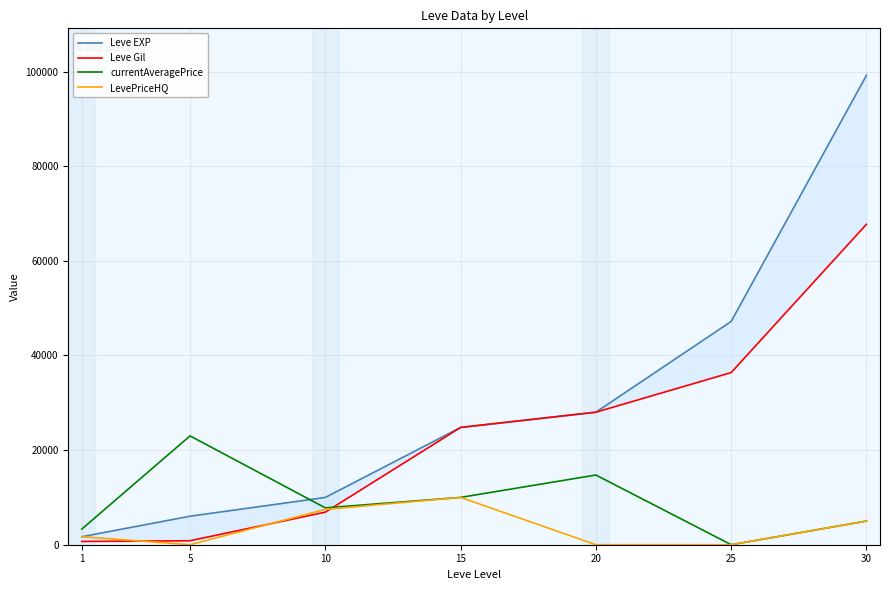

What is the sum of all Leve EXP values?

216930.0